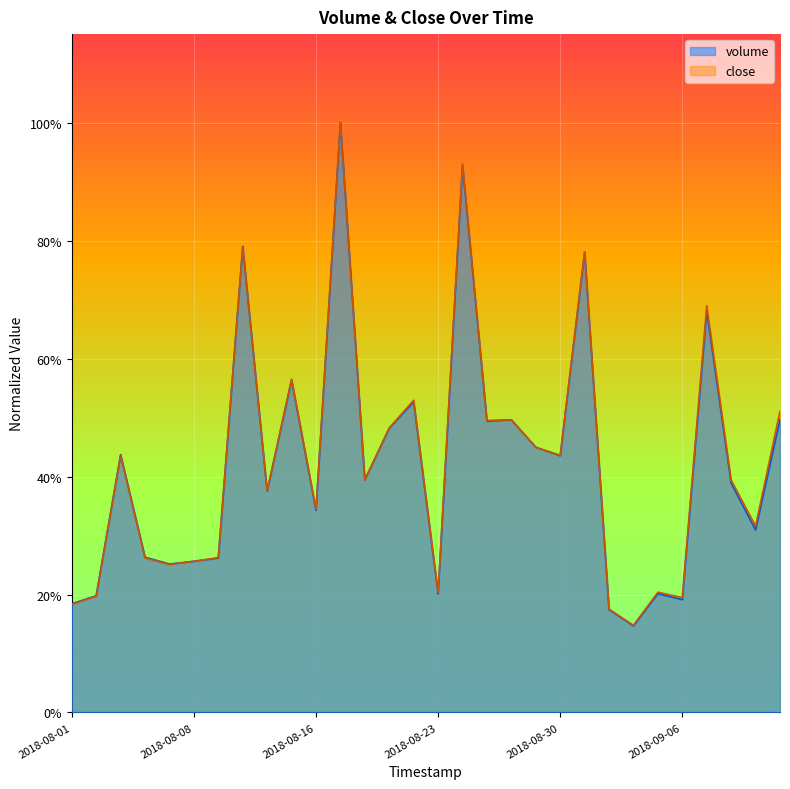

The volume series shows 0.3 at 2018-08-07. True or false?

True